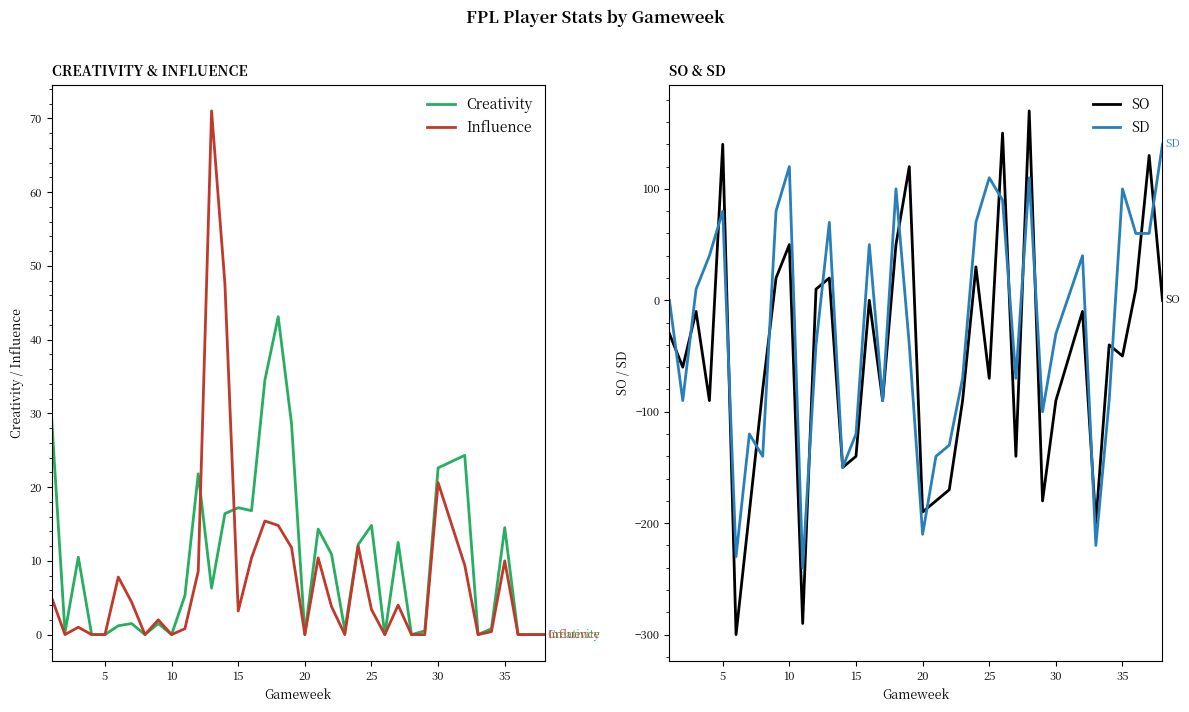

What is the greatest value displayed?

170.0